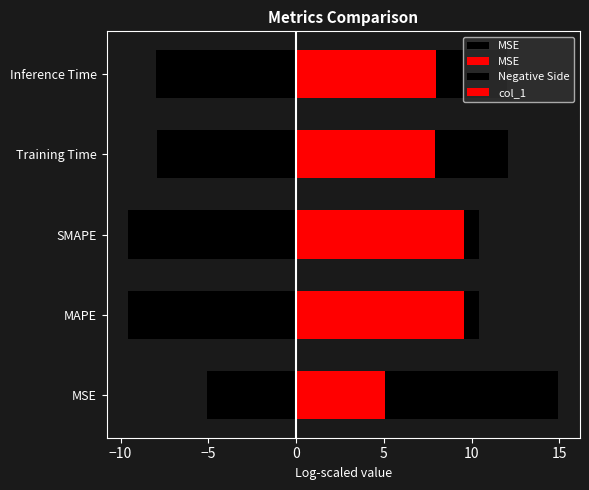

The col_1 series shows 2.9 at Inference Time. True or false?

False